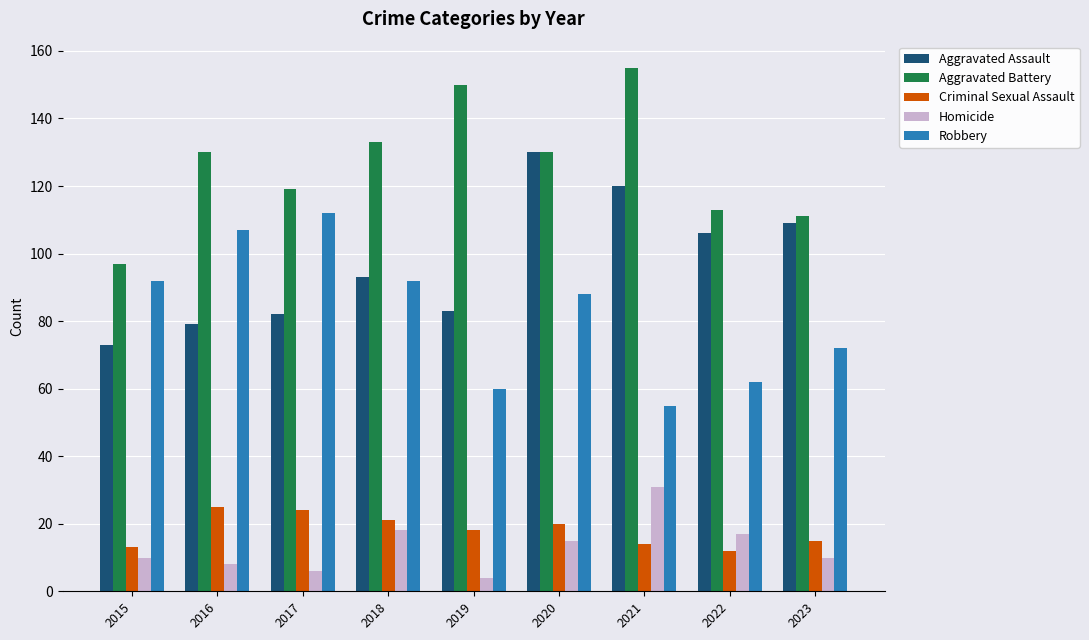

How many data points does each series have?

9